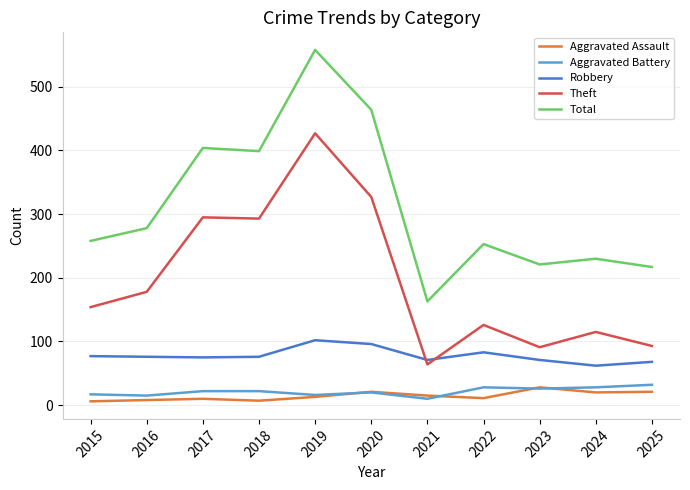

Between 2020 and 2023, which series saw the biggest shift?

Total